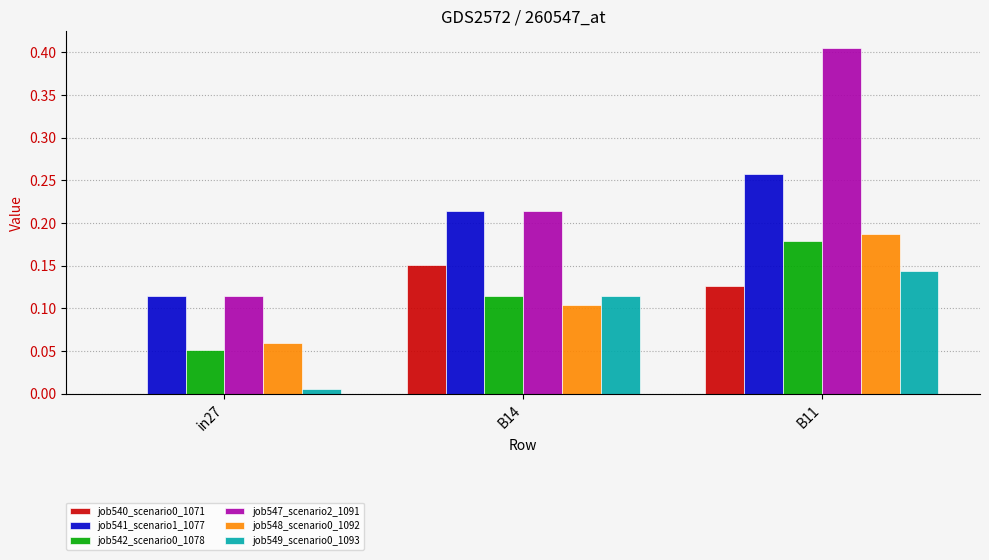

How many groups of bars are there?

3